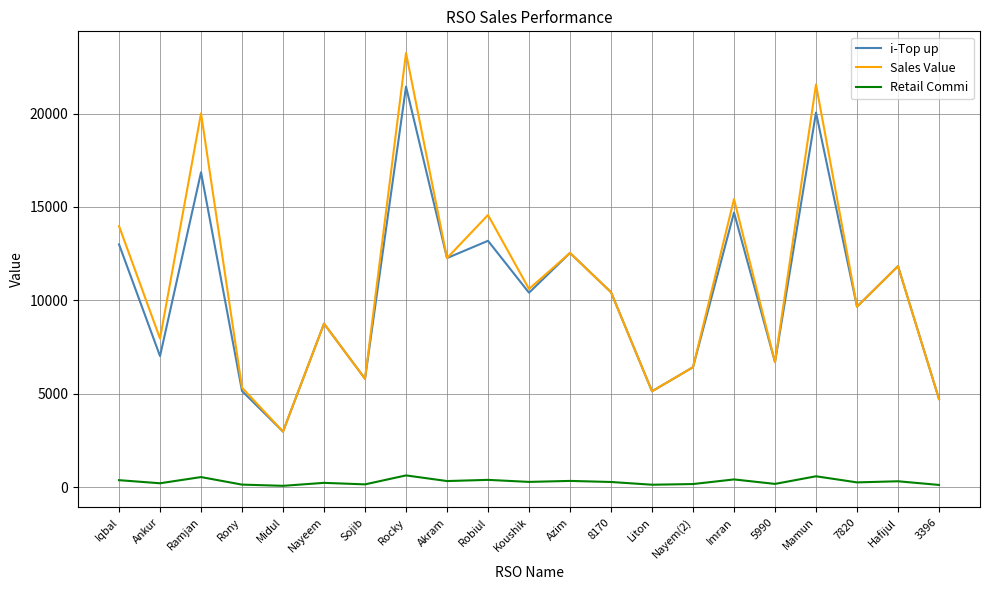

Where does the Retail Commi series first go above 287?

Iqbal